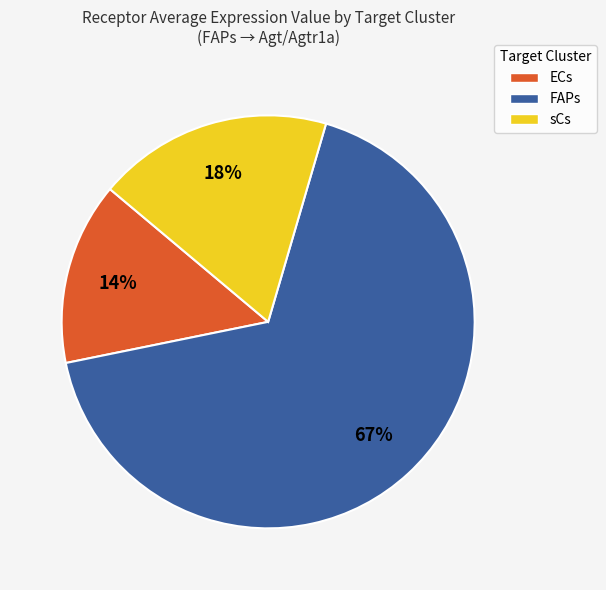

Which slice is the smallest?

ECs